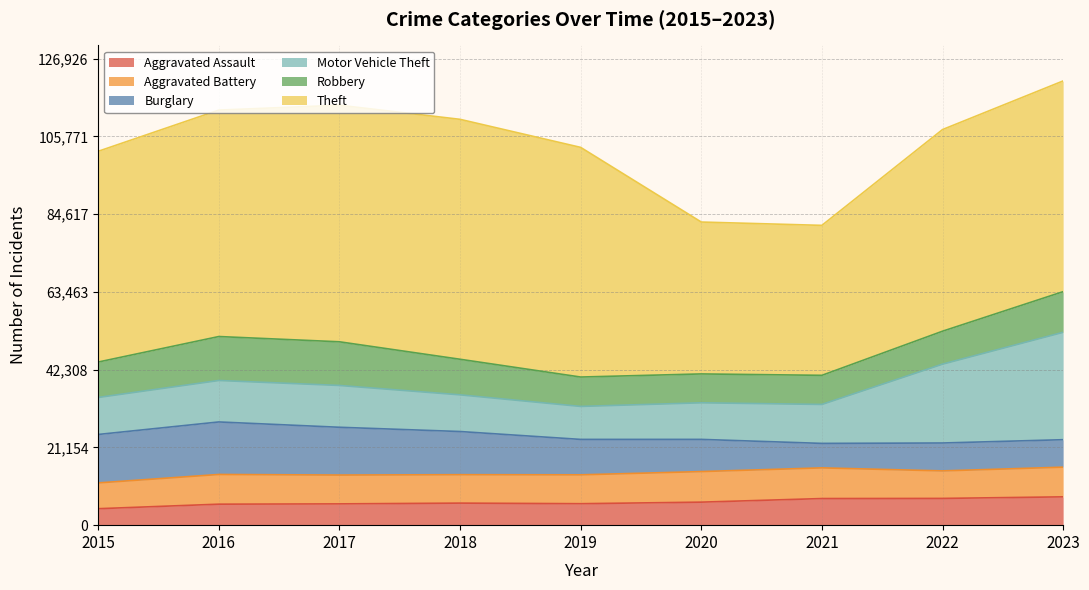

Is the value of Robbery at 2022 greater than the value of Aggravated Battery at 2016?

Yes